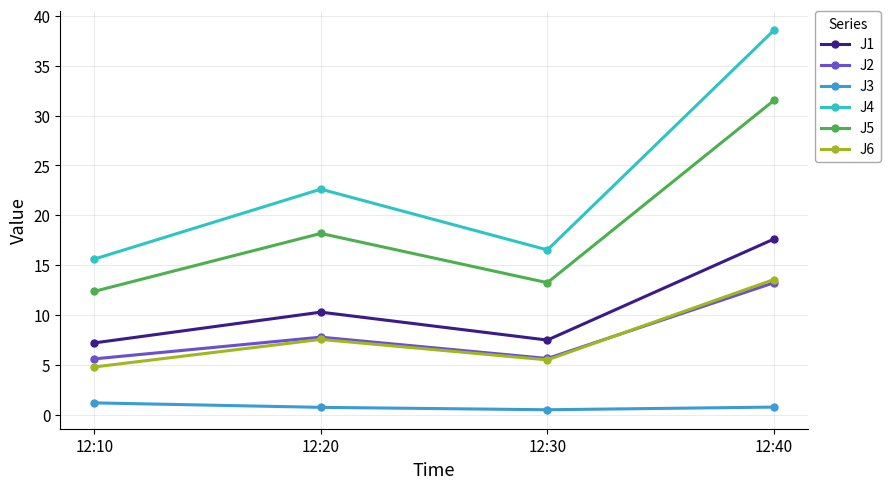

How many data points in J1 are above 10?

2